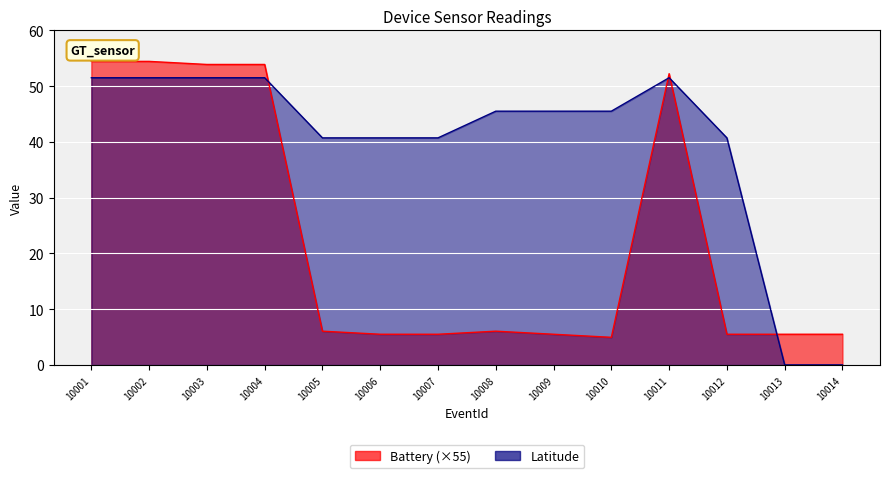

At 10001, list the series in order from largest to smallest.

Battery, Latitude